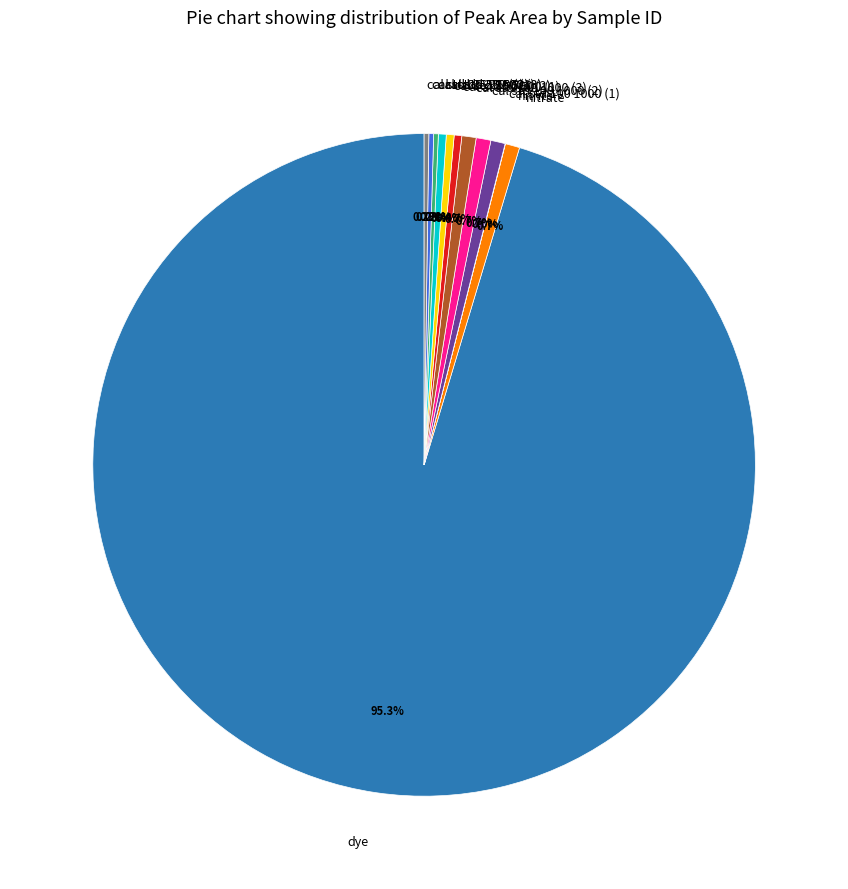

Do cal std 100 1000 (2) and cal std 50 500 (1) together represent more than half of the pie?

No